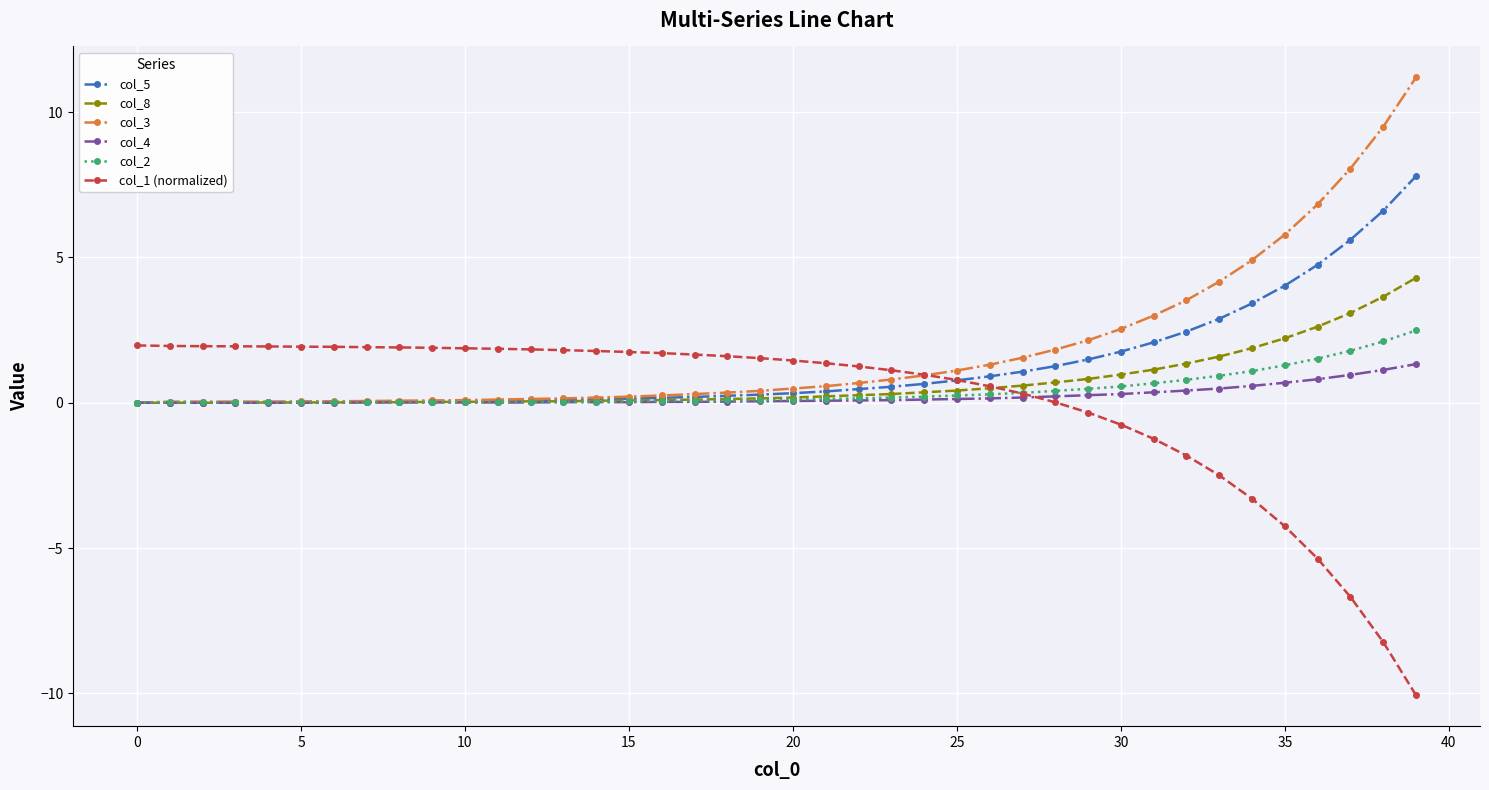

What is the value of the col_4 point at the 35th from the left?

0.6